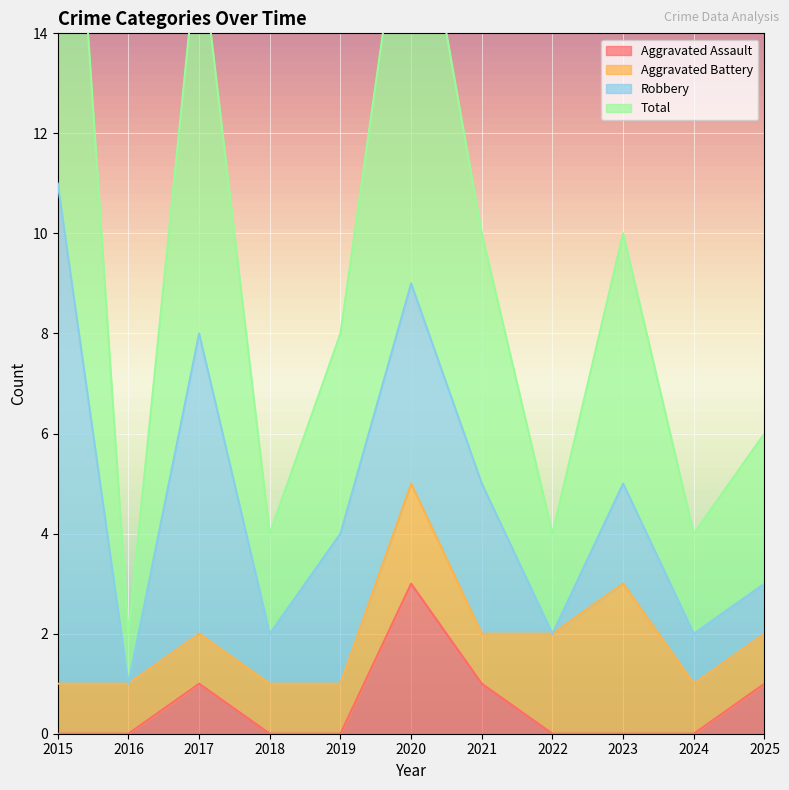

The Aggravated Assault series shows 0 at 2024. True or false?

True